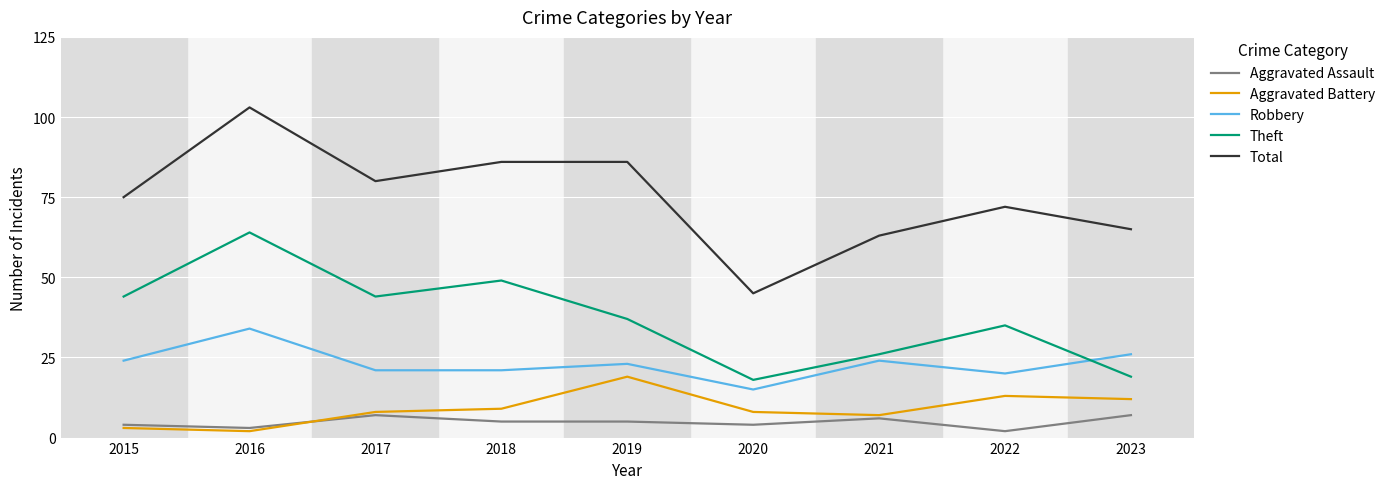

Reading right to left, list all the values displayed in this chart.

Aggravated Assault: 2023=7	2022=2	2021=6	2020=4	2019=5	2018=5	2017=7	2016=3	2015=4
Aggravated Battery: 2023=12	2022=13	2021=7	2020=8	2019=19	2018=9	2017=8	2016=2	2015=3
Robbery: 2023=26	2022=20	2021=24	2020=15	2019=23	2018=21	2017=21	2016=34	2015=24
Theft: 2023=19	2022=35	2021=26	2020=18	2019=37	2018=49	2017=44	2016=64	2015=44
Total: 2023=65	2022=72	2021=63	2020=45	2019=86	2018=86	2017=80	2016=103	2015=75